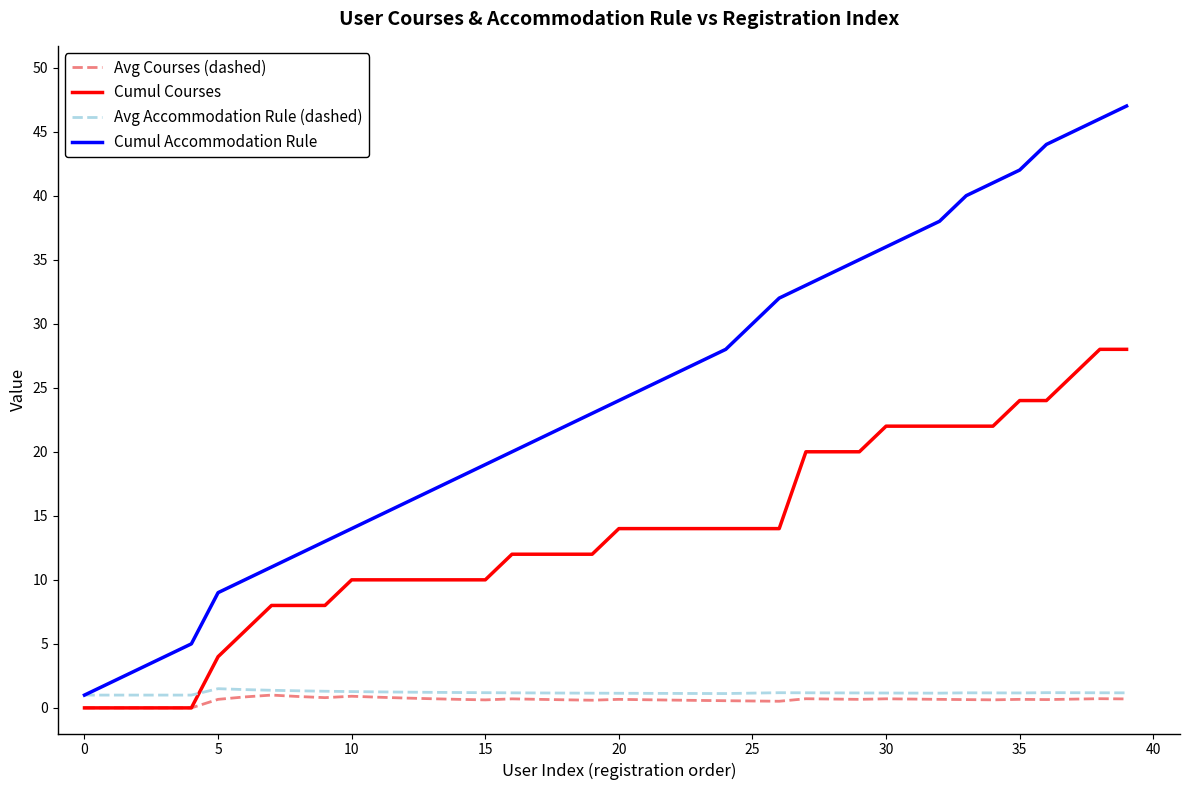

Rank the series by their maximum value, from lowest to highest.

Avg Courses (dashed), Avg Accommodation Rule (dashed), Cumul Courses, Cumul Accommodation Rule